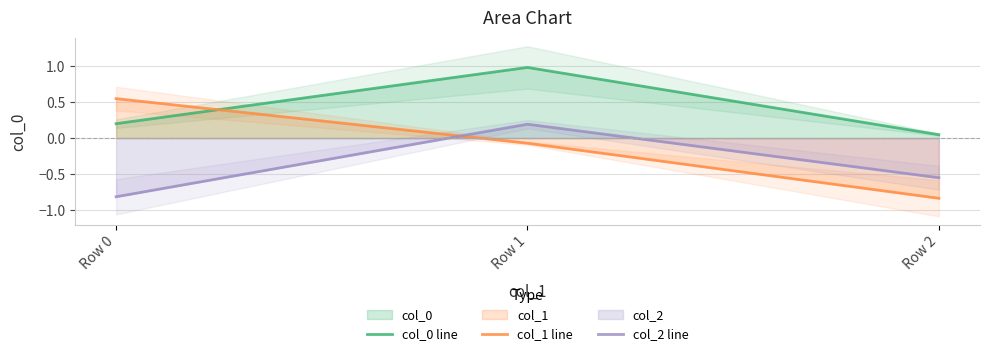

At which category is the sum across all series the highest?

Row 1